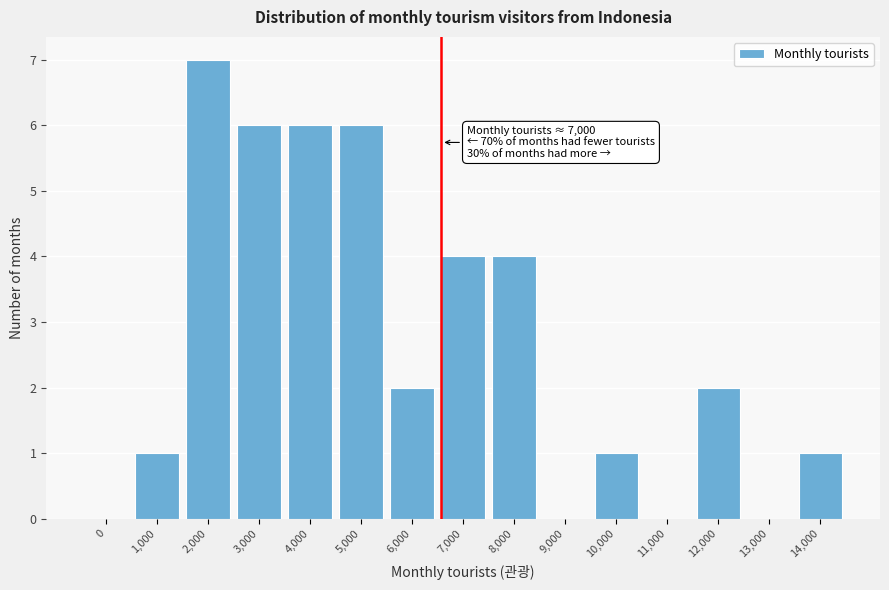

Reading left to right, extract all data points from this chart.

0=0	1,000=1	2,000=7	3,000=6	4,000=6	5,000=6	6,000=2	7,000=4	8,000=4	9,000=0	10,000=1	11,000=0	12,000=2	13,000=0	14,000=1